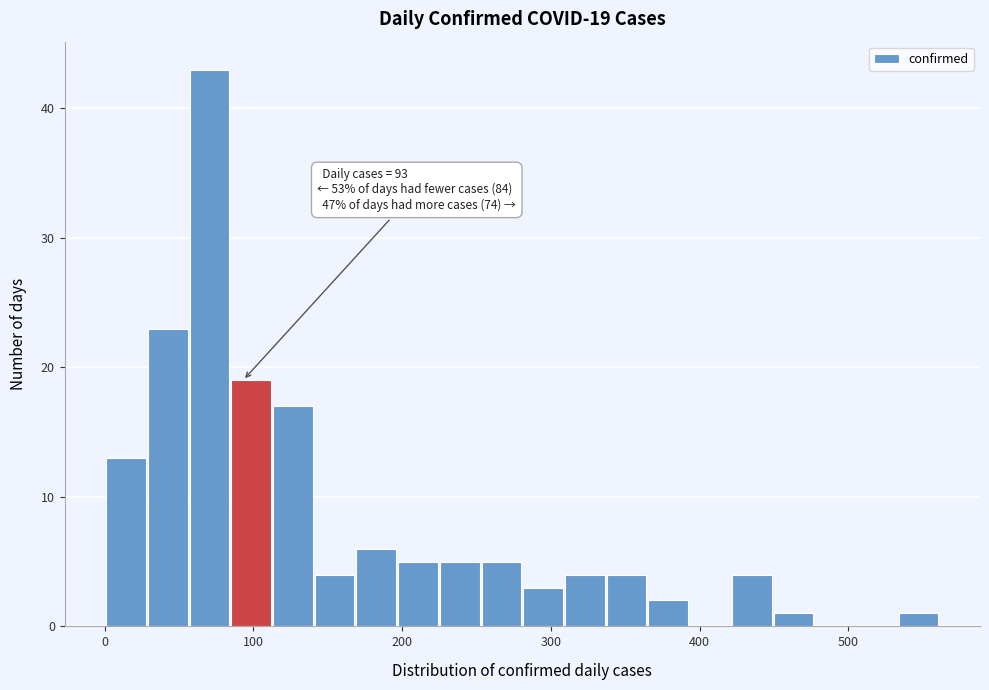

Read against the x-axis, roughly where is the centre of the tallest bar?

70